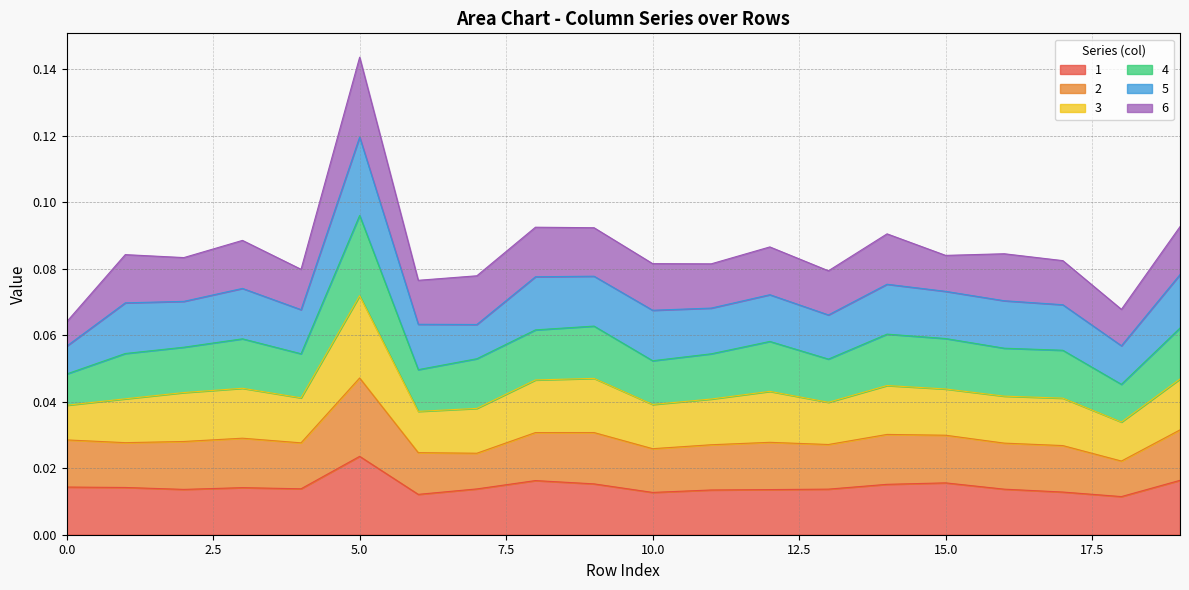

The 2 series shows 0.1 at 19. True or false?

False